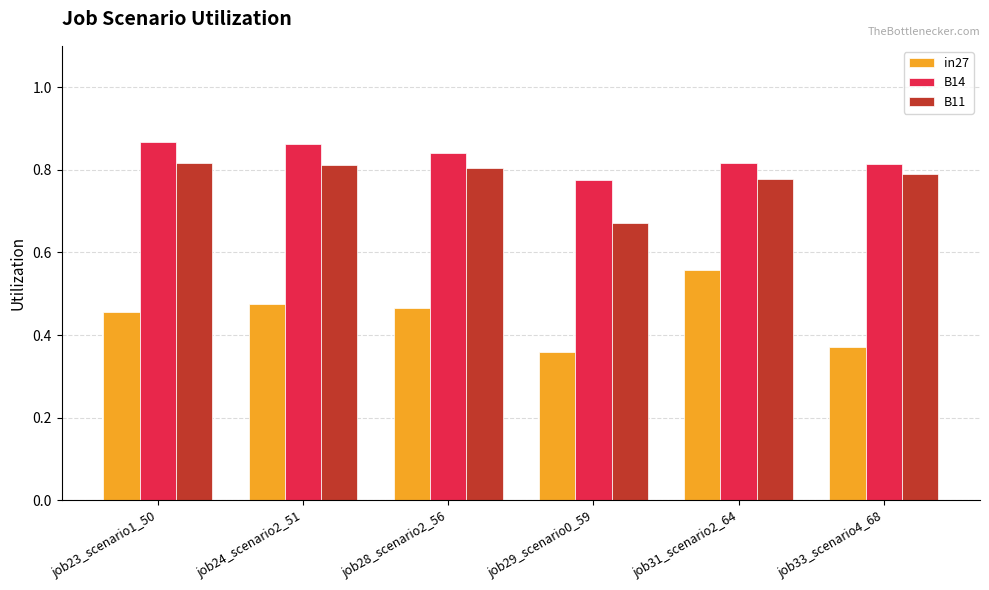

Rank the series by their maximum value, from highest to lowest.

B14, B11, in27